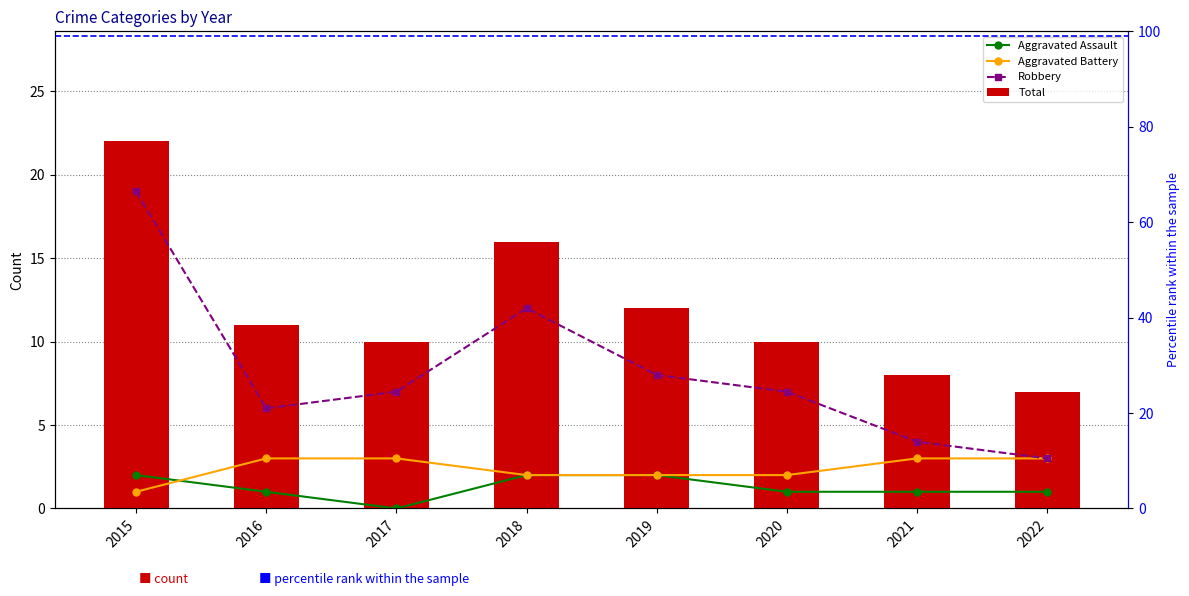

Which series has the largest total across all categories?

Total